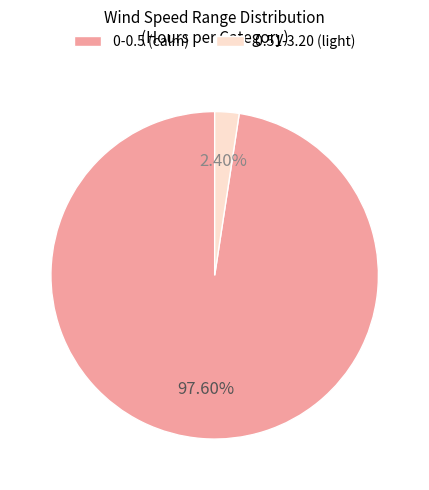

To the nearest percent, what is the average slice percentage?

50%